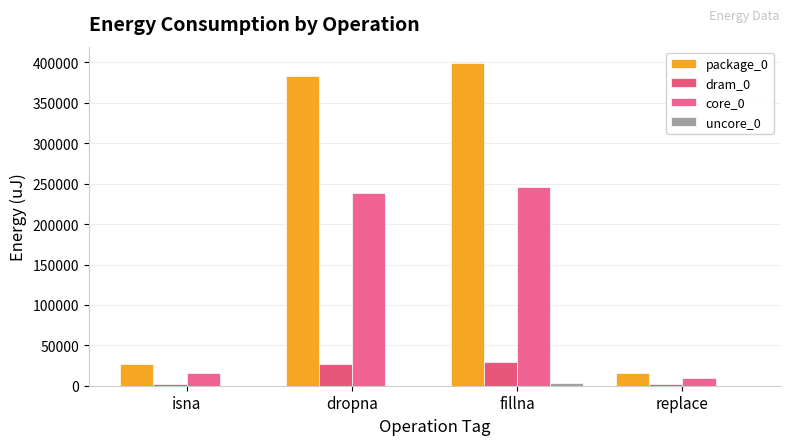

What is the label of the 3rd bar from the left?

fillna